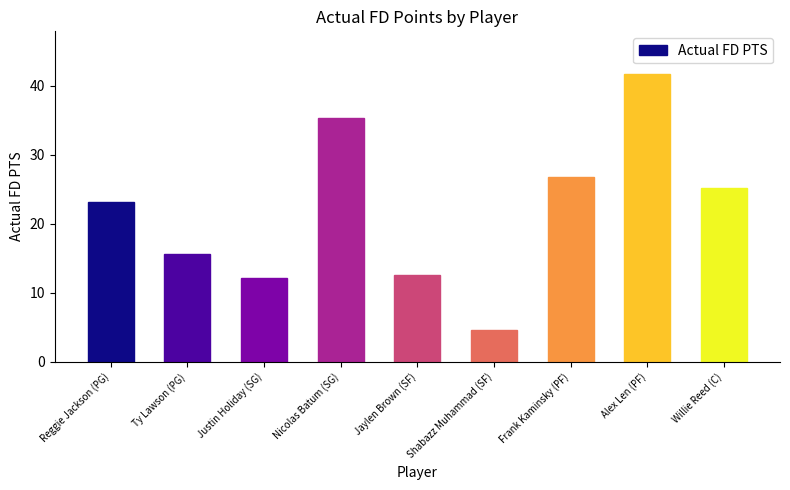

What position from the right is Frank Kaminsky (PF)?

3